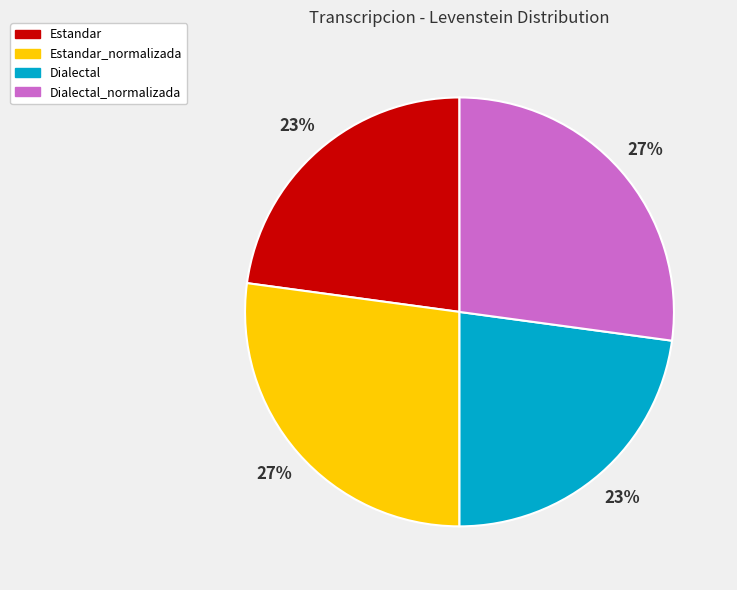

Does any single category account for the majority?

No